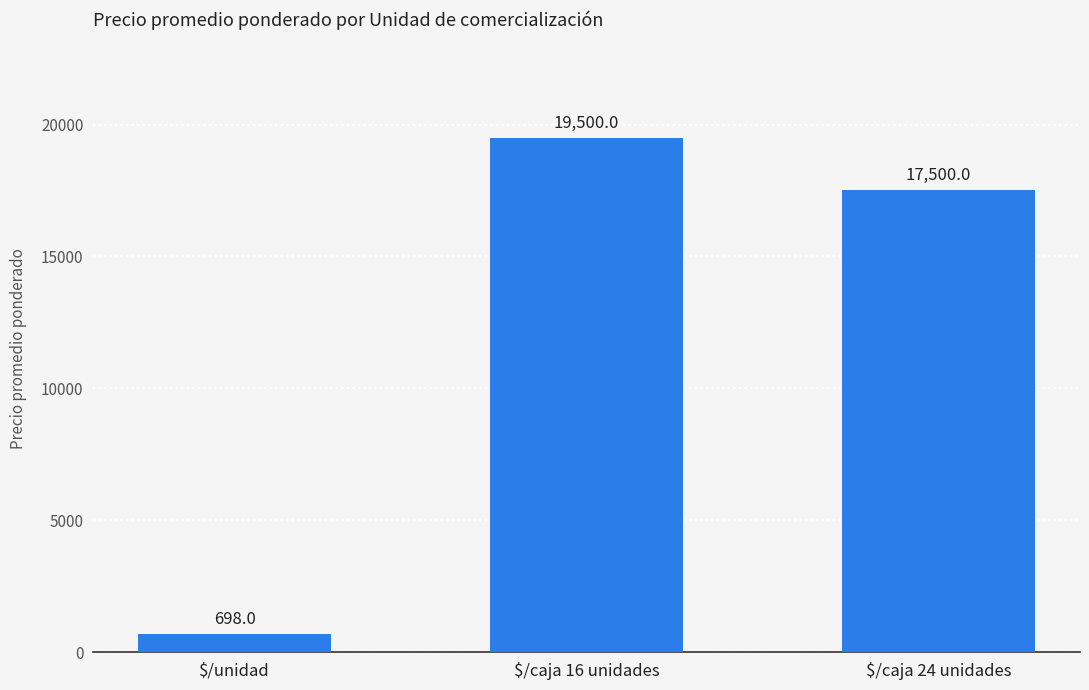

What is the difference between the values at $/unidad and $/caja 16 unidades?

18802